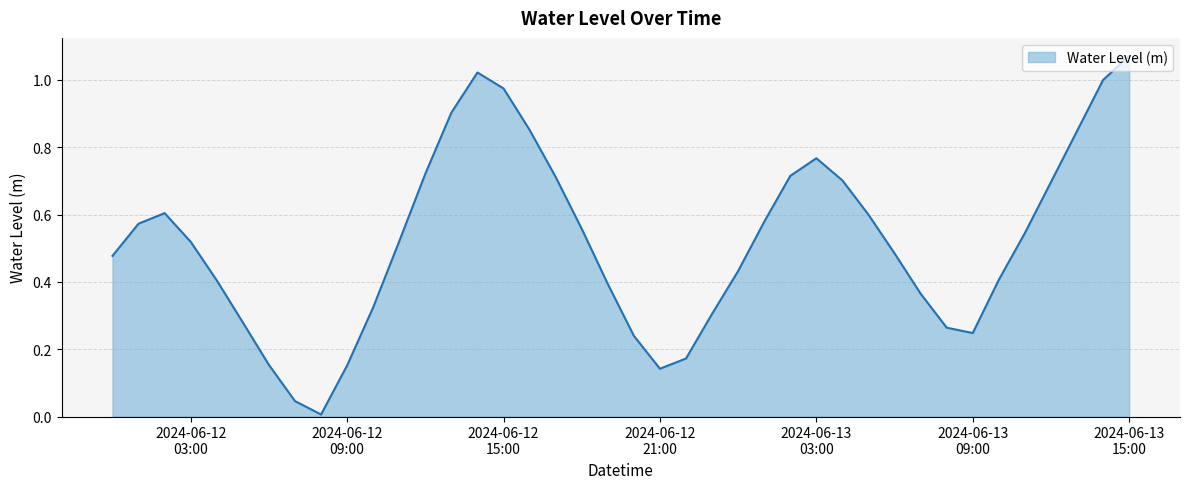

Reading right to left, list all the values displayed in this chart.

1.1	1.0	0.8	0.7	0.5	0.4	0.2	0.3	0.4	0.5	0.6	0.7	0.8	0.7	0.6	0.4	0.3	0.2	0.1	0.2	0.4	0.6	0.7	0.9	1.0	1.0	0.9	0.7	0.5	0.3	0.2	0.0	0.0	0.2	0.3	0.4	0.5	0.6	0.6	0.5